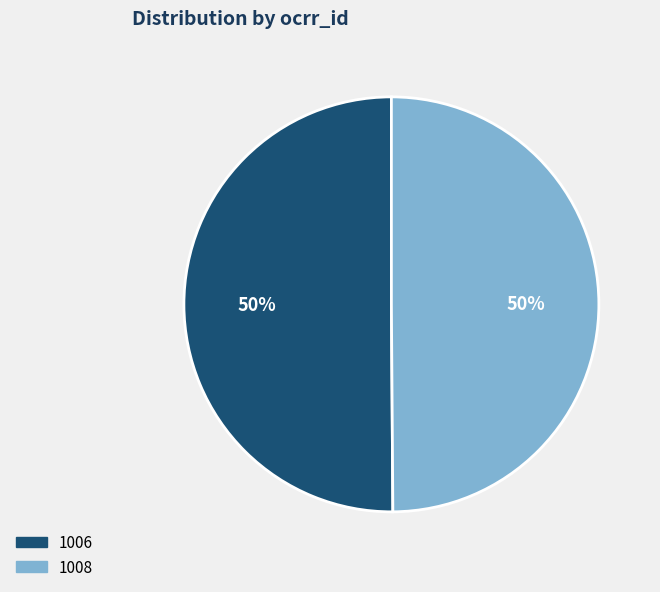

Is it true that 1006 is 64% of the pie?

False